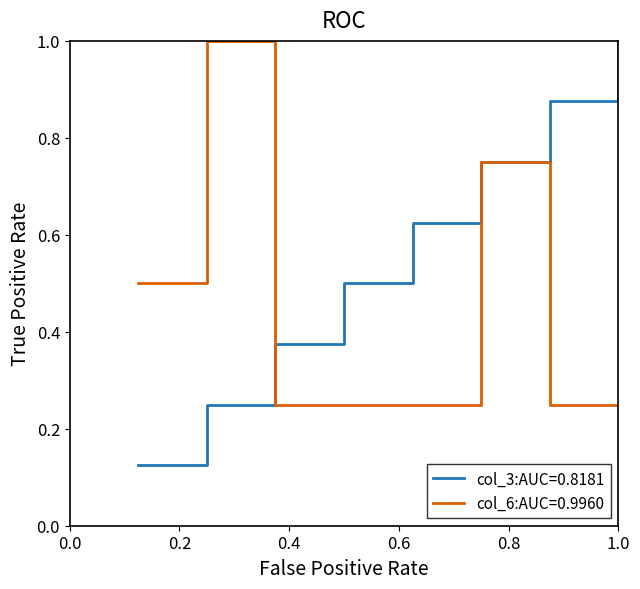

Which series has the widest spread of values?

col_3:AUC=0.8181